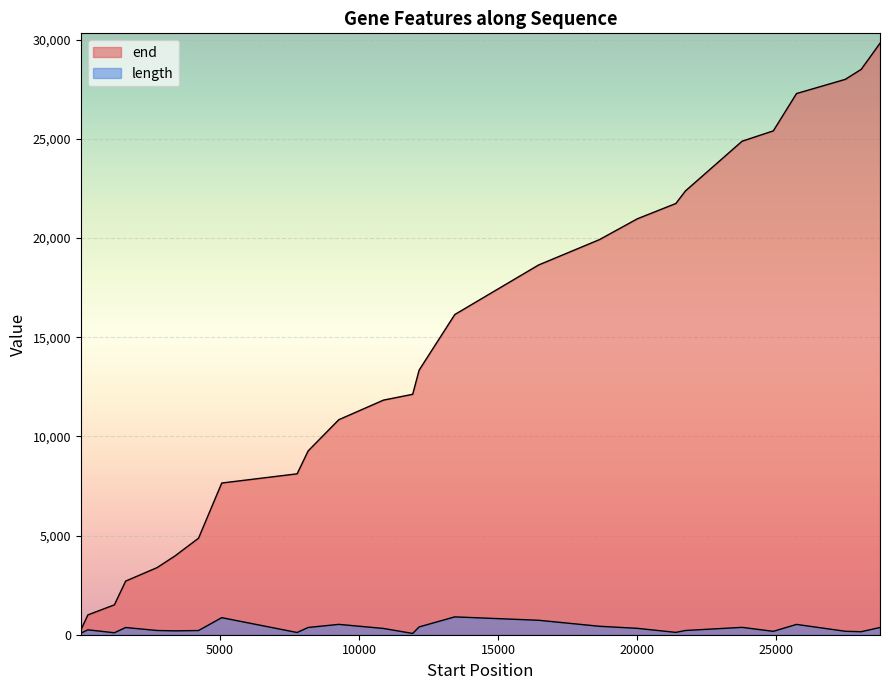

How many values in the length series exceed 316?

12